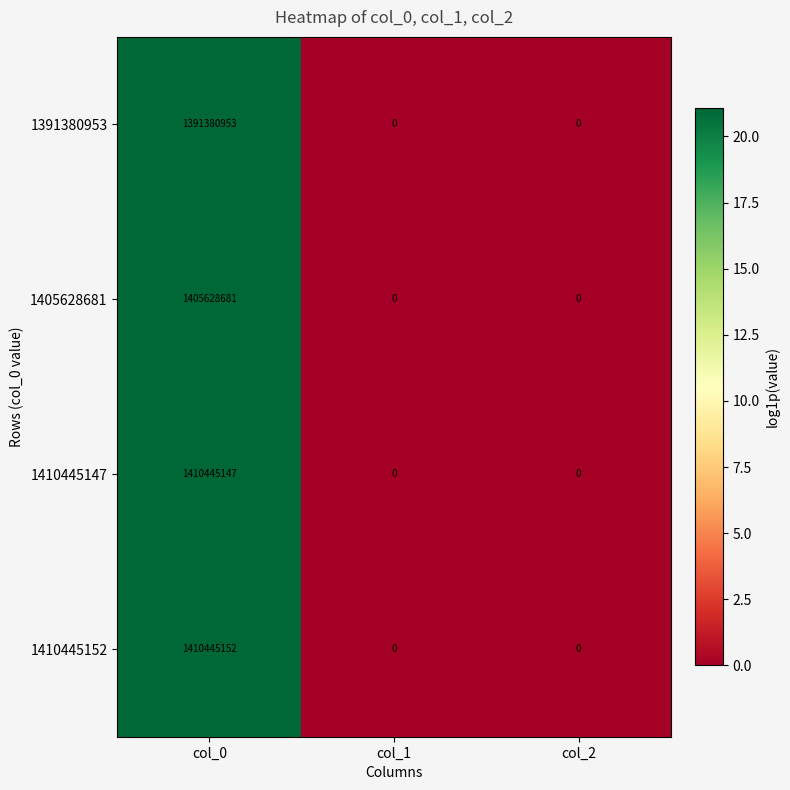

Count the number of data series in this chart.

4